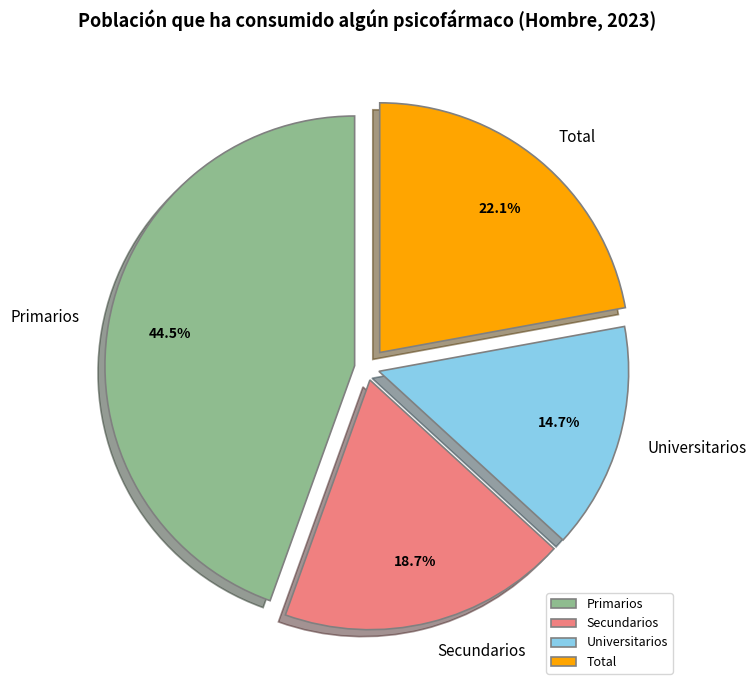

True or false: Total accounts for 22% of the total.

True